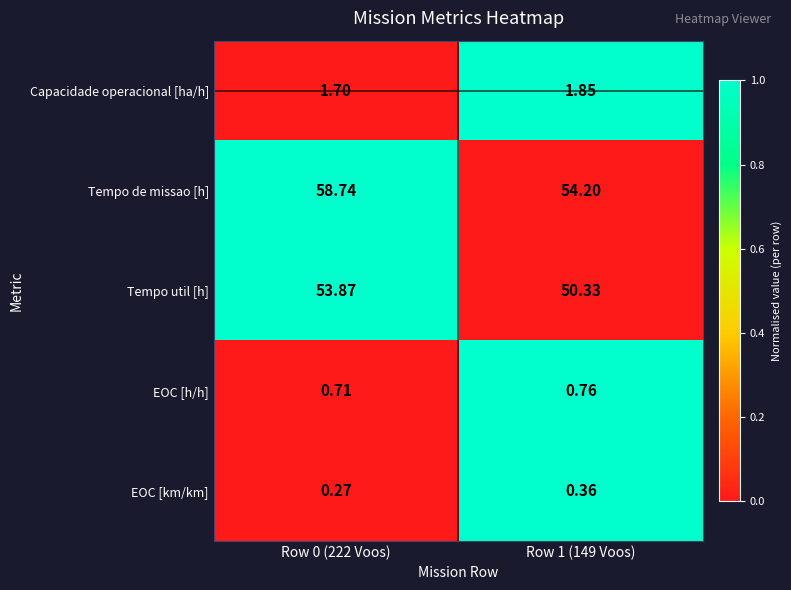

Which series has the largest range (max minus min)?

Tempo de missao [h]